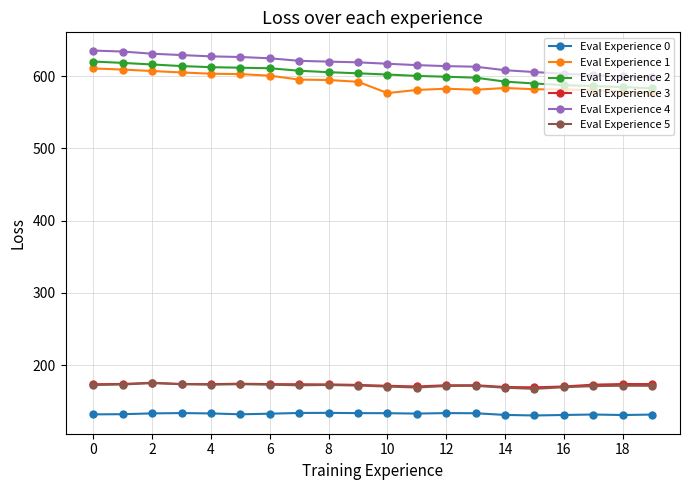

What is the value of the Eval Experience 4 point at the 4th from the left?

629.4